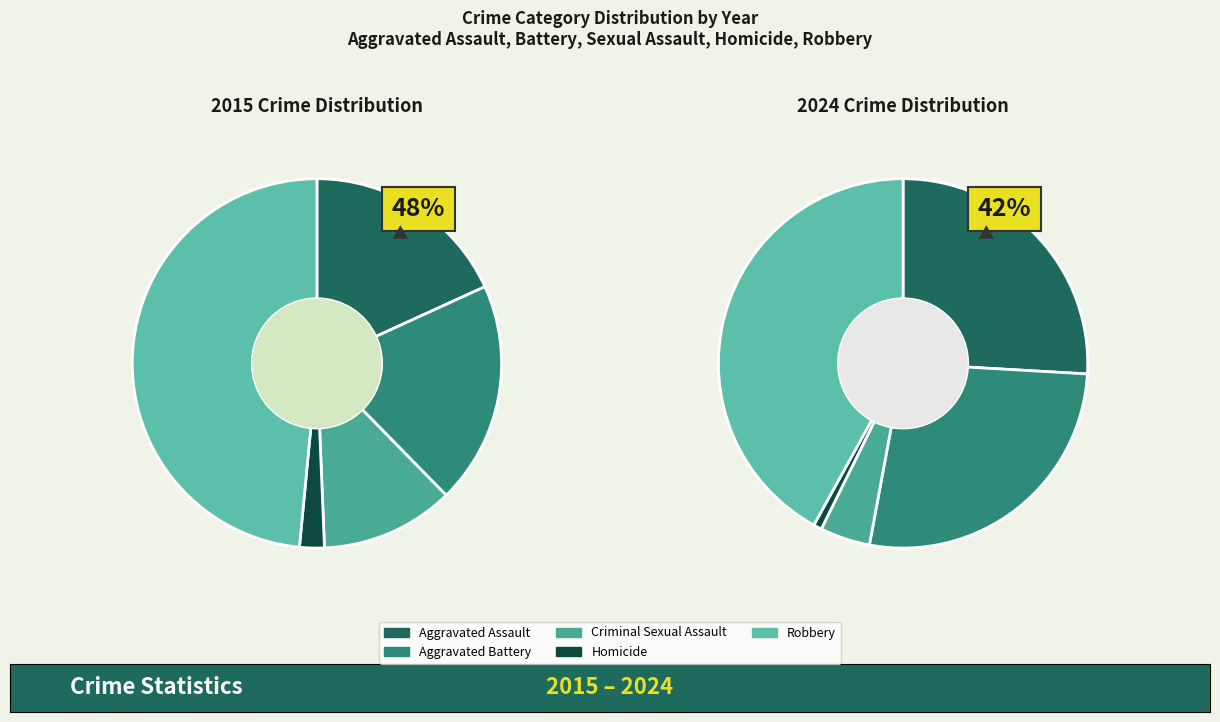

How much of the chart is everything except Aggravated Assault?

81.8%